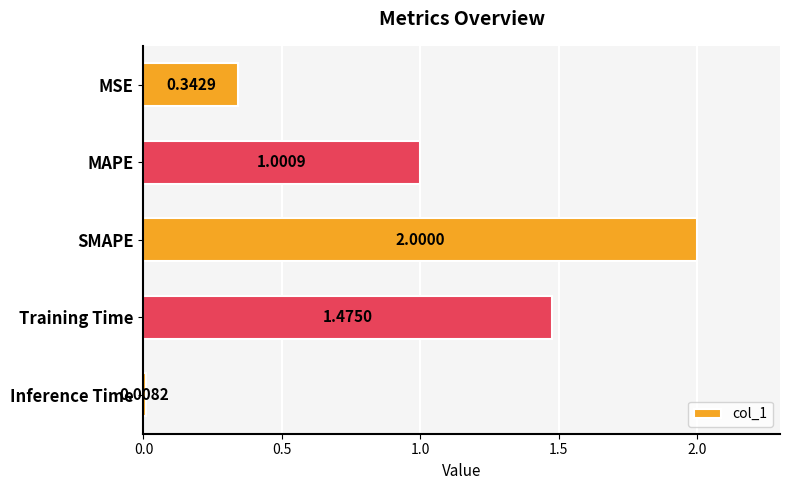

Which label corresponds to the largest value in the chart?

SMAPE